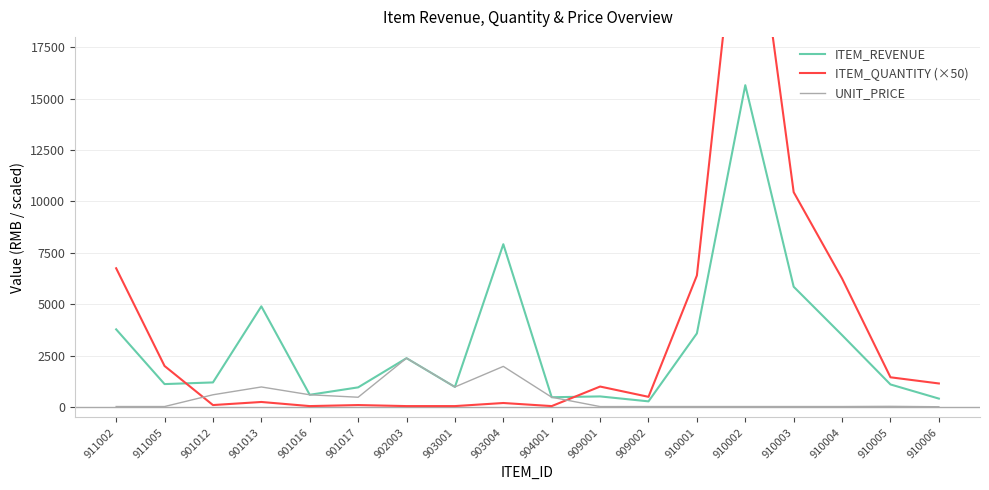

What is the sum of all UNIT_PRICE values?

8758